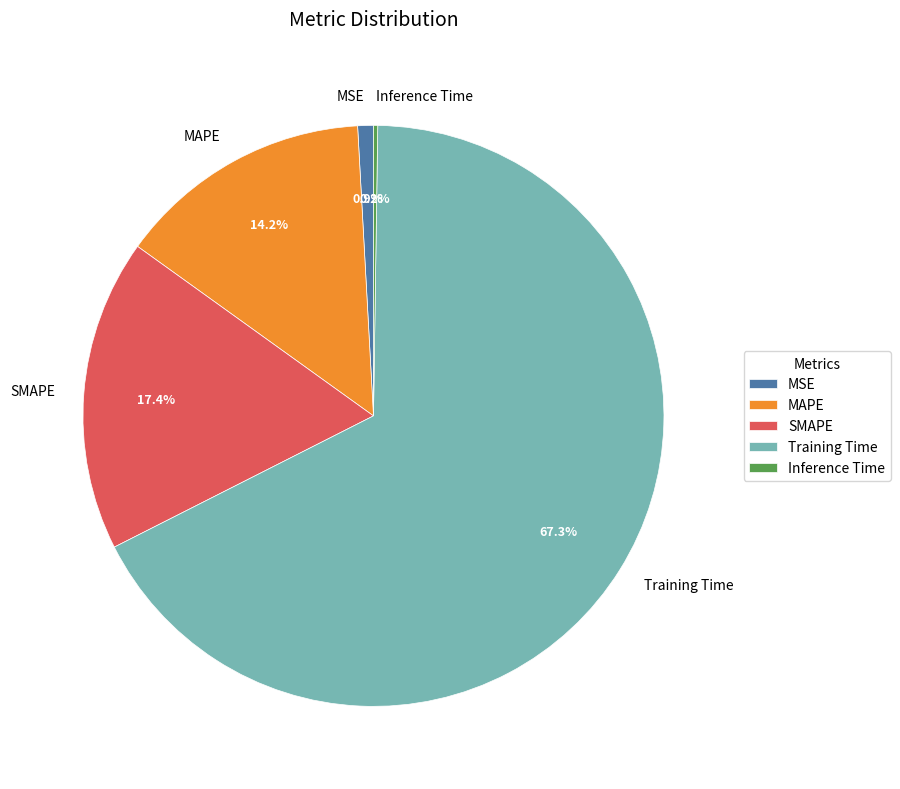

Is it true that SMAPE is 17% of the pie?

True